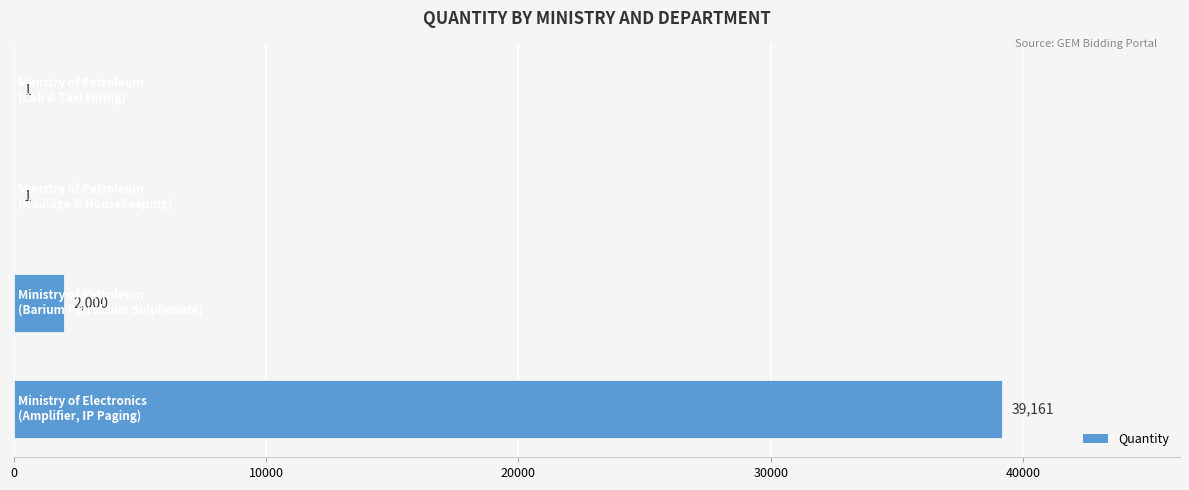

What is the sum of all values?

41163